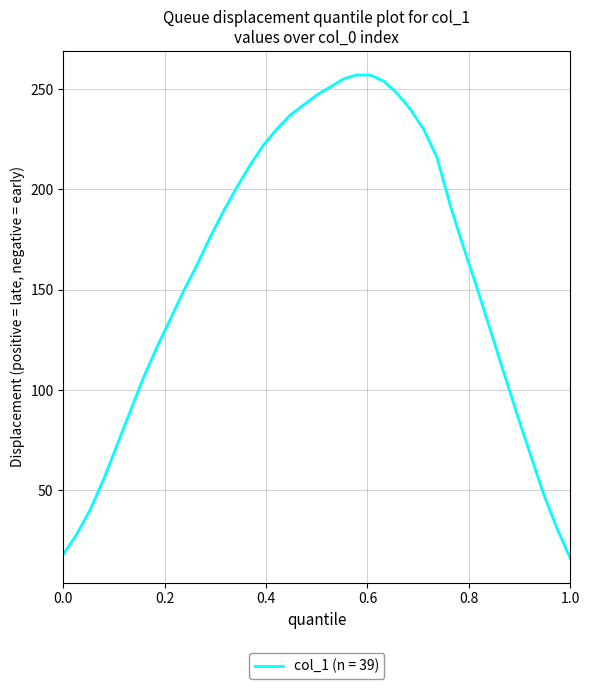

What is the smallest value displayed?

16